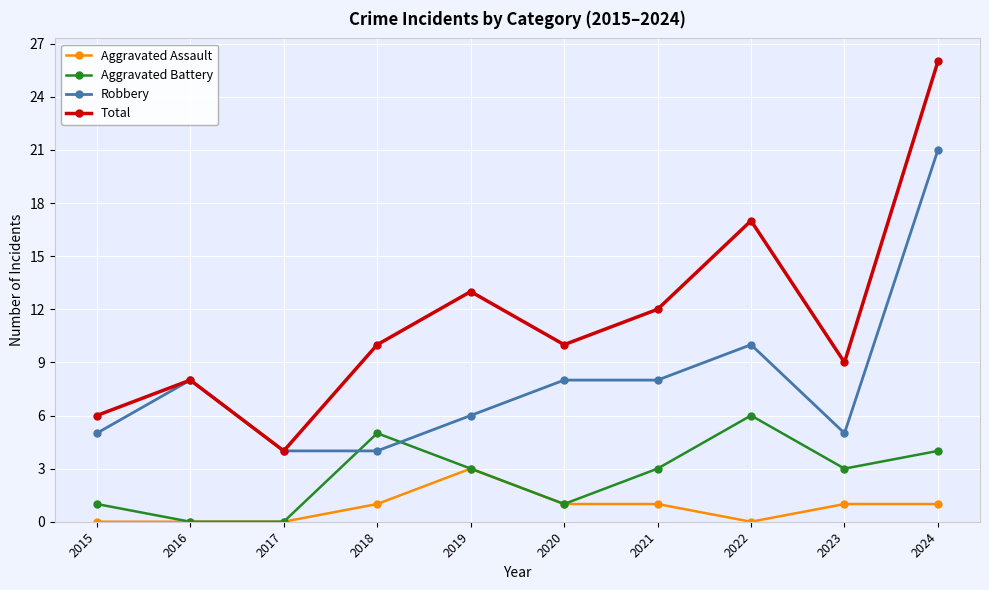

Reading left to right, list all the values displayed in this chart.

Aggravated Assault: 2015=0	2016=0	2017=0	2018=1	2019=3	2020=1	2021=1	2022=0	2023=1	2024=1
Aggravated Battery: 2015=1	2016=0	2017=0	2018=5	2019=3	2020=1	2021=3	2022=6	2023=3	2024=4
Robbery: 2015=5	2016=8	2017=4	2018=4	2019=6	2020=8	2021=8	2022=10	2023=5	2024=21
Total: 2015=6	2016=8	2017=4	2018=10	2019=13	2020=10	2021=12	2022=17	2023=9	2024=26